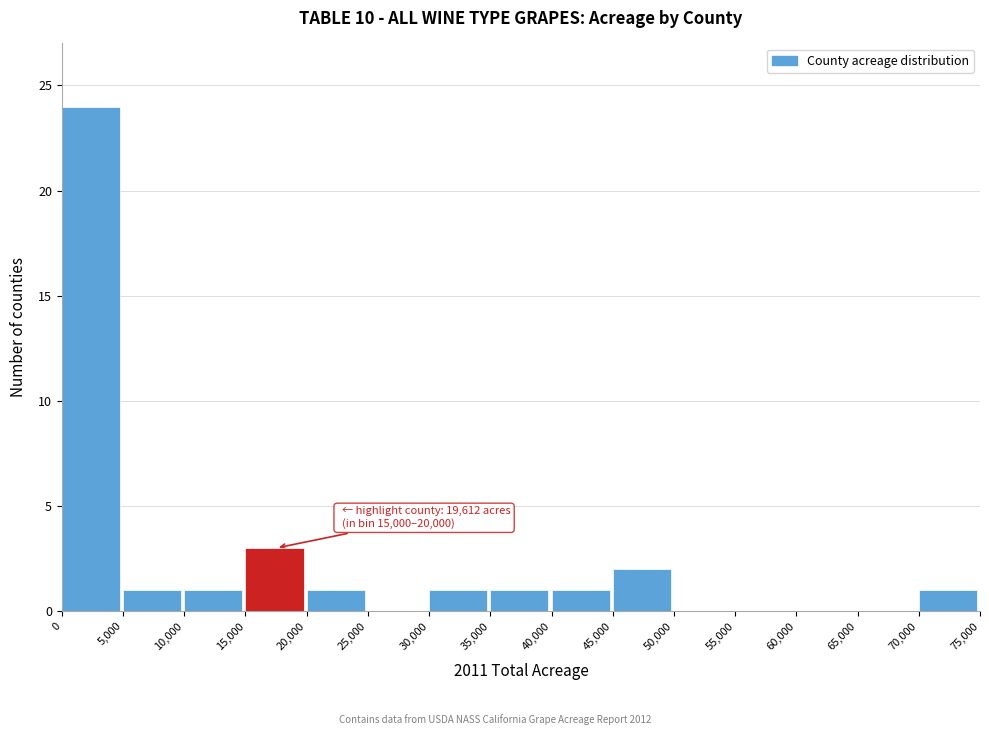

Over which range of the x-axis is the bar tallest?

0 to 5,000